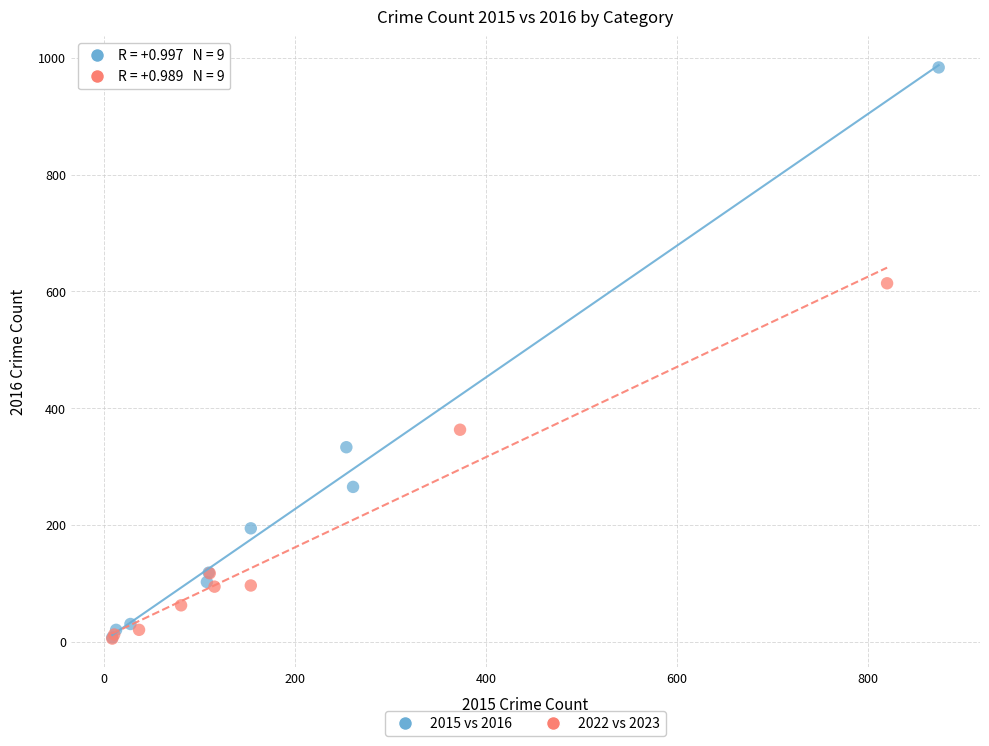

Which series has the largest Y range (max minus min)?

2015 vs 2016